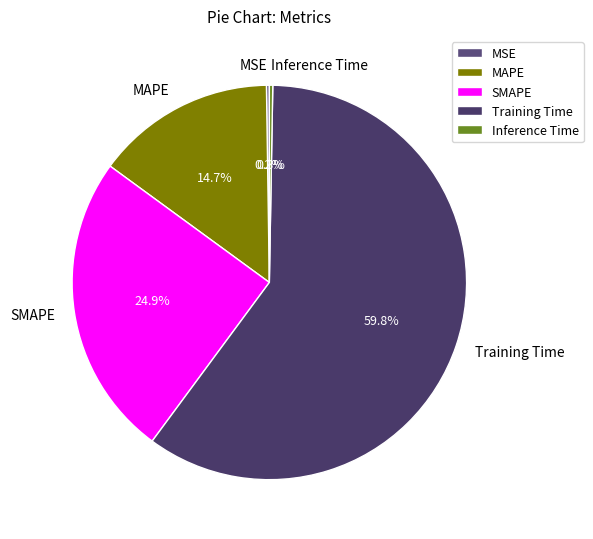

Which category has the biggest portion of the pie?

Training Time